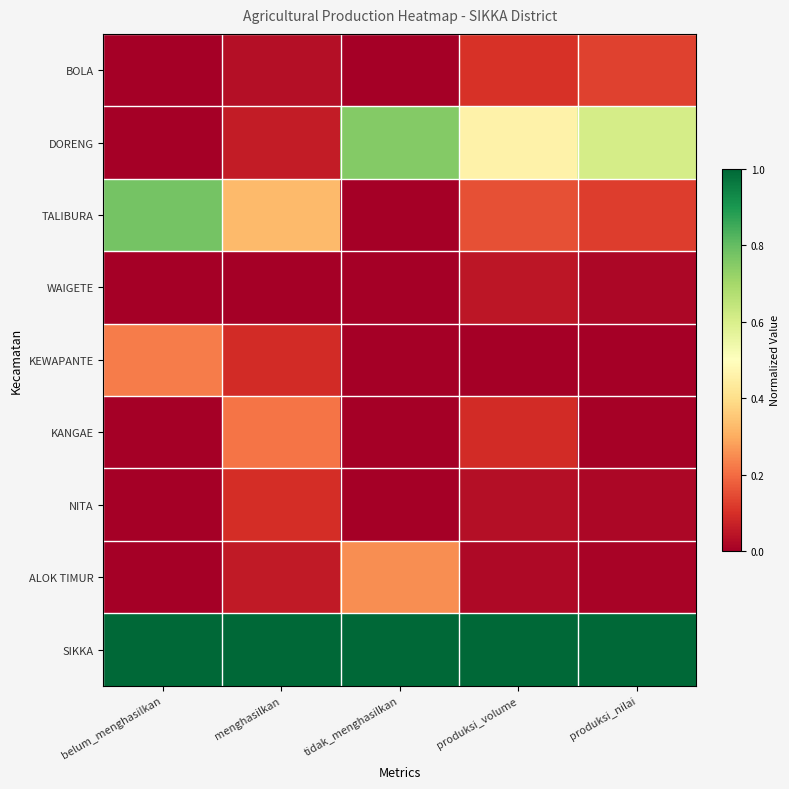

Rank the series at produksi_volume from highest to lowest value.

SIKKA, DORENG, TALIBURA, BOLA, KANGAE, WAIGETE, NITA, ALOK TIMUR, KEWAPANTE